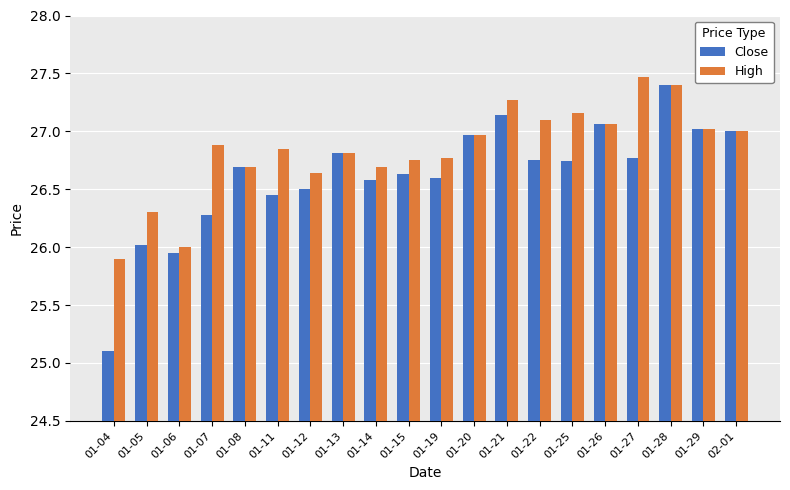

How many groups of bars are there?

20